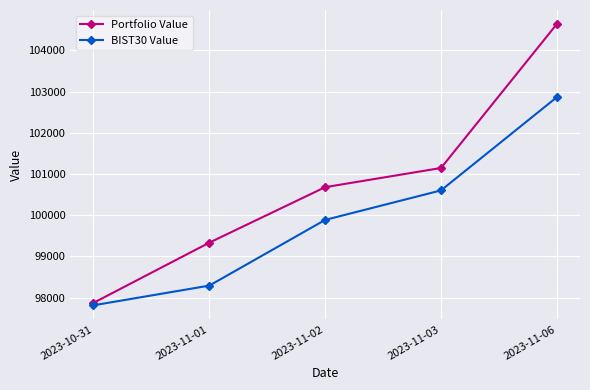

What are all the series names shown in the legend?

Portfolio Value, BIST30 Value